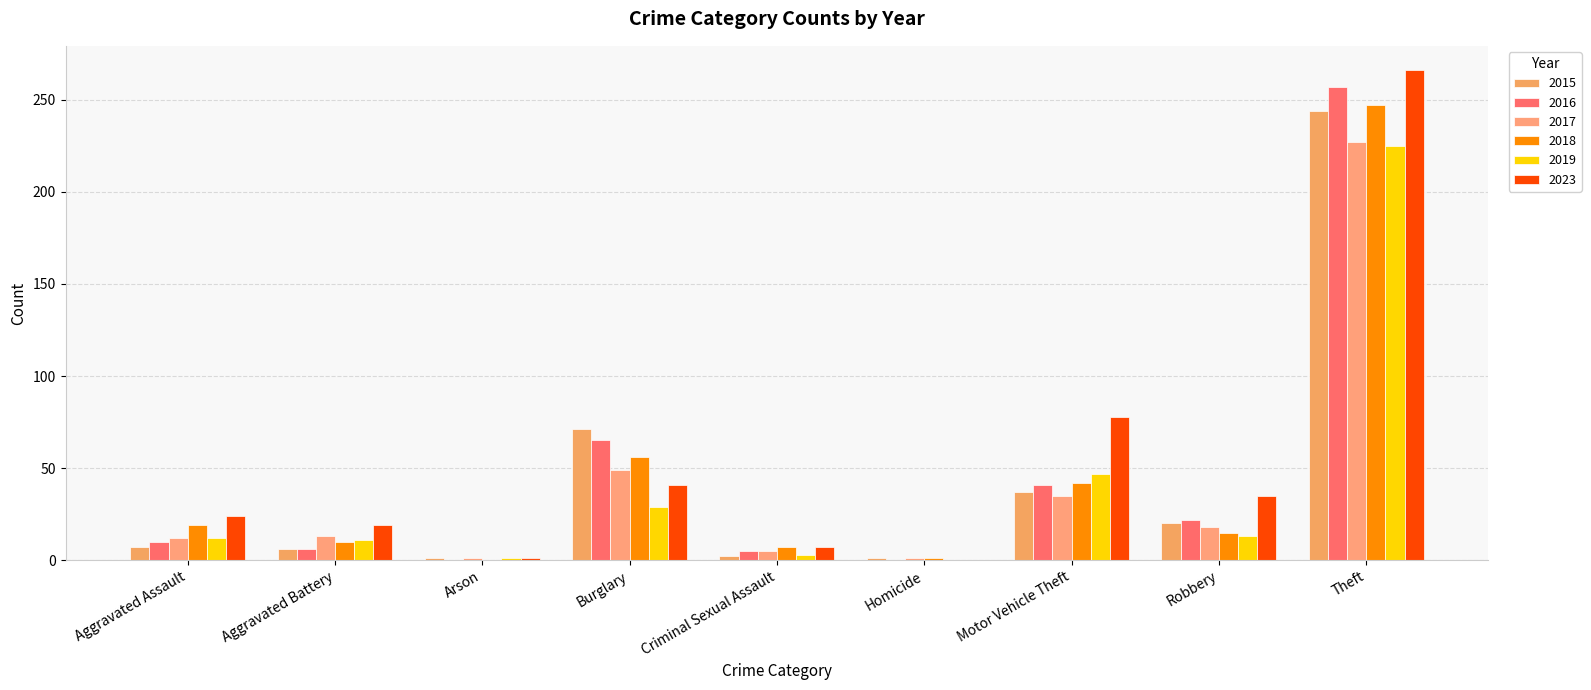

How many groups of bars are there?

9